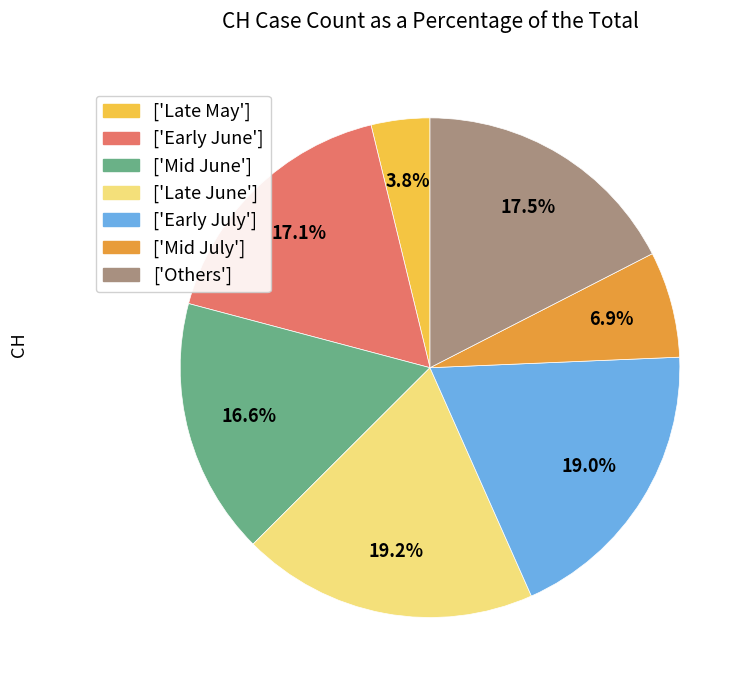

What is the ratio of the value at ['Early July'] to the value at ['Mid July']?

2.8